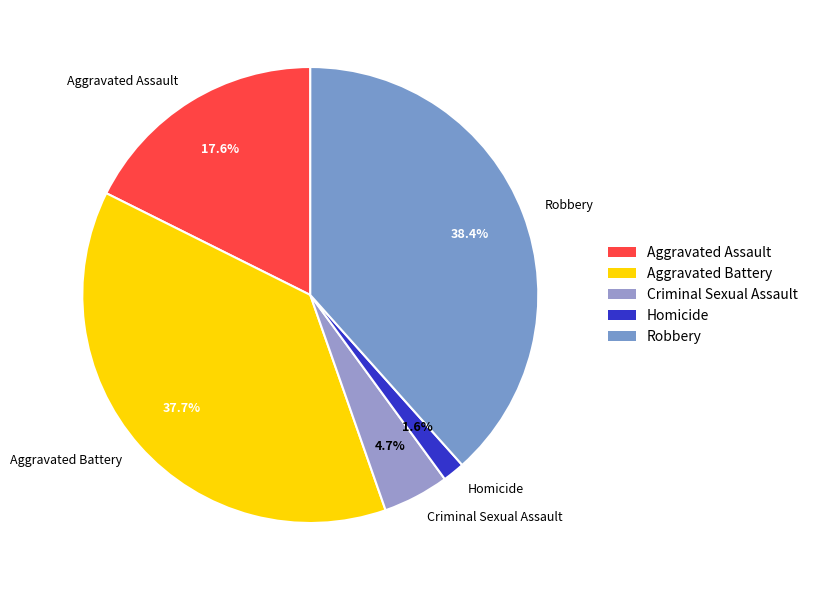

Between Aggravated Battery and Aggravated Assault, which is larger?

Aggravated Battery